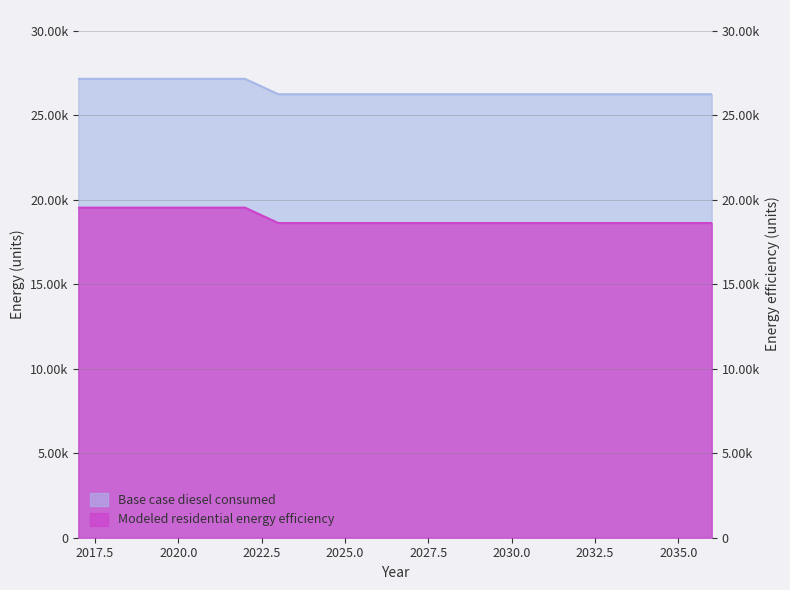

Is it true that Modeled residential energy efficiency equals 18614.3 at 2026?

True